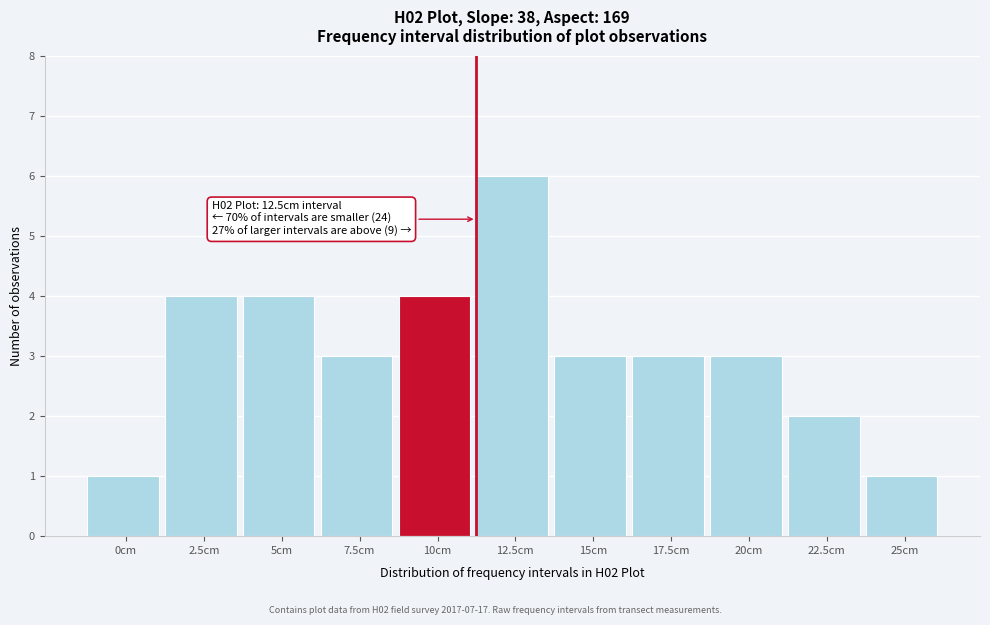

Reading right to left, transcribe all the data shown in this chart.

25cm=1	22.5cm=2	20cm=3	17.5cm=3	15cm=3	12.5cm=6	10cm=4	7.5cm=3	5cm=4	2.5cm=4	0cm=1